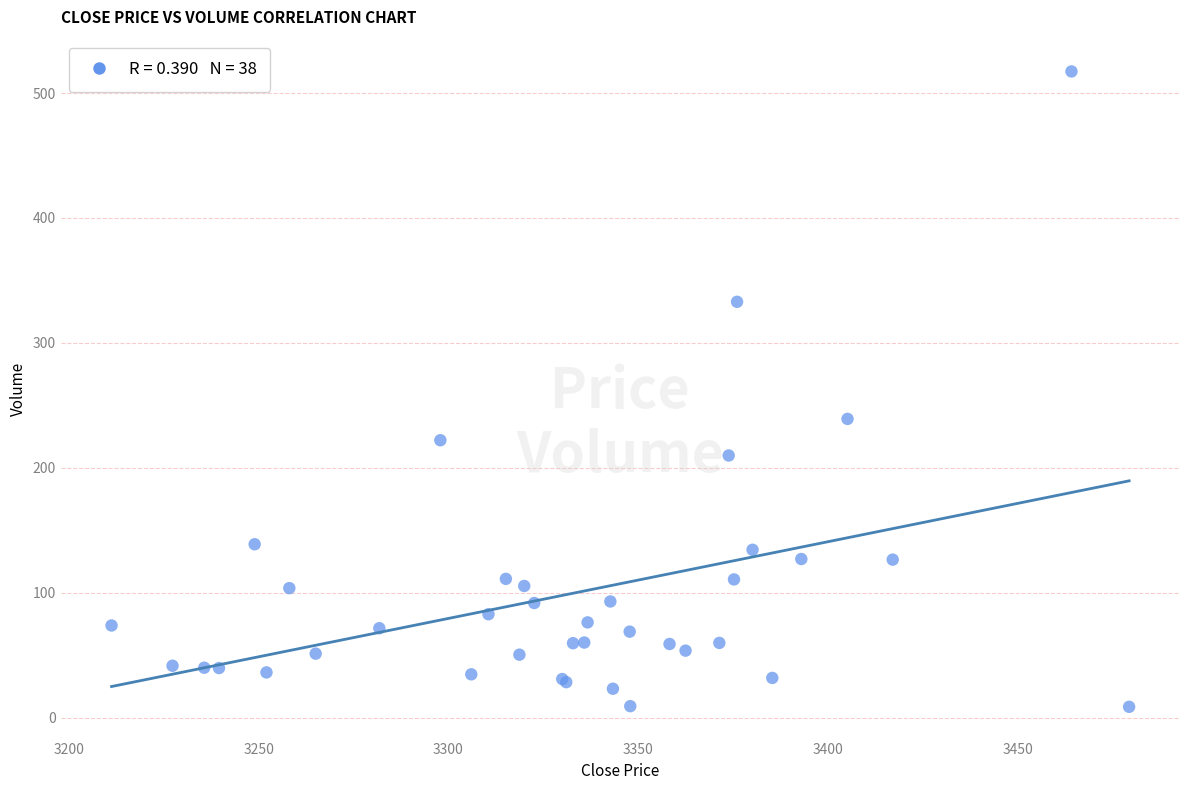

What Y value in the scatter plot is closest to 262?

239.1